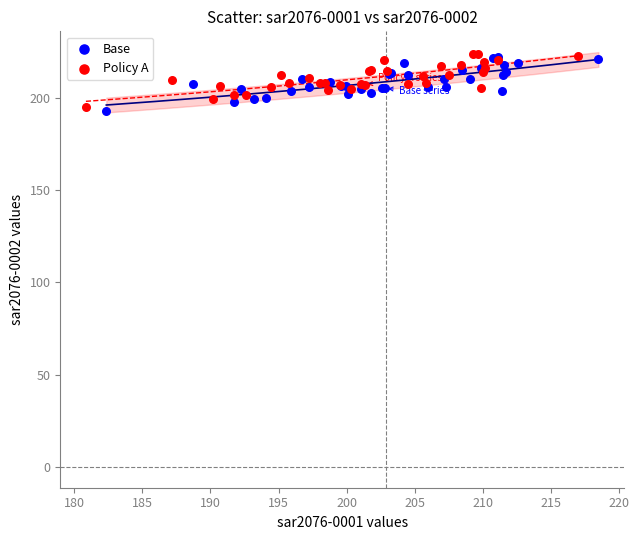

What are all the series names shown in the legend?

Base, Policy A